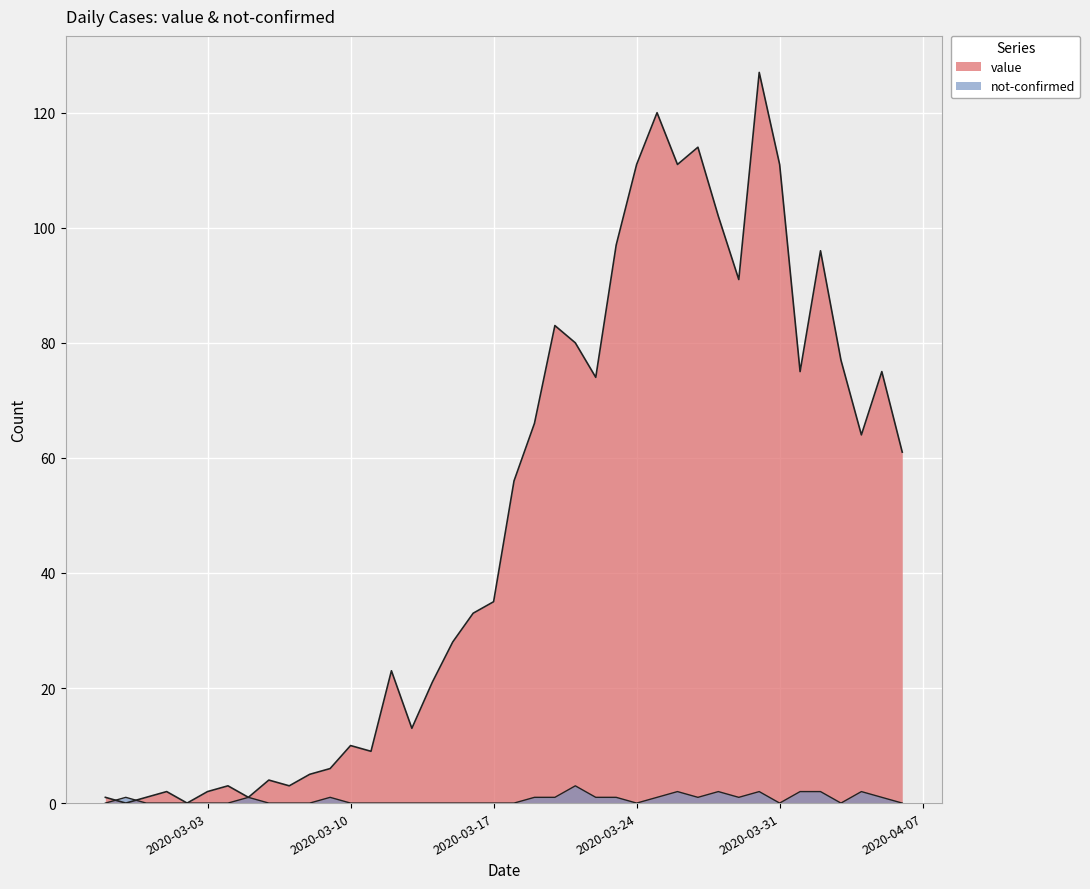

List the series in order of their overall mean, lowest first.

not-confirmed, value